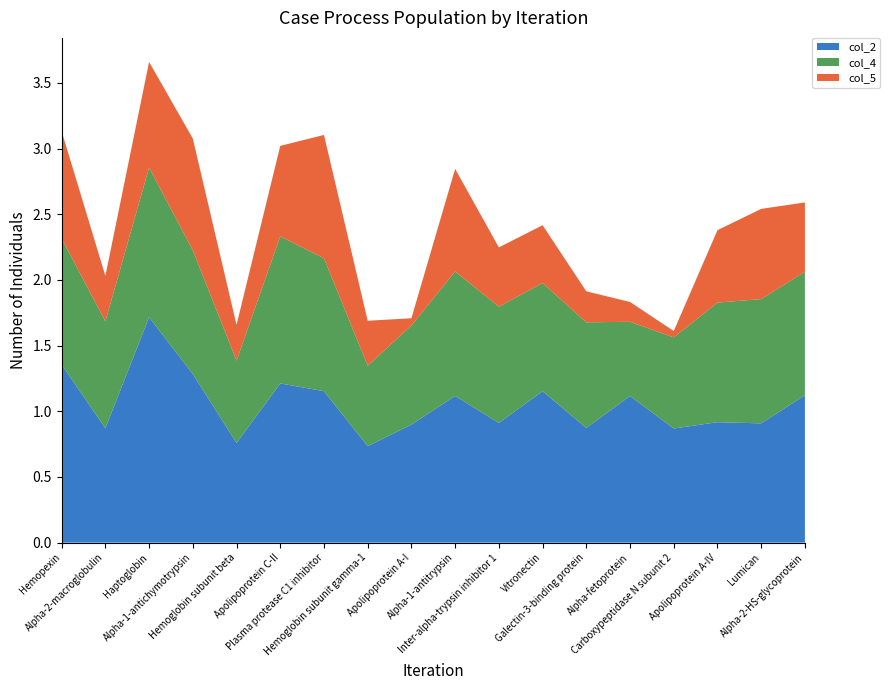

Reading left to right, transcribe all the data shown in this chart.

col_2: Hemopexin=1.4	Alpha-2-macroglobulin=0.9	Haptoglobin=1.7	Alpha-1-antichymotrypsin=1.3	Hemoglobin subunit beta=0.8	Apolipoprotein C-II=1.2	Plasma protease C1 inhibitor=1.2	Hemoglobin subunit gamma-1=0.7	Apolipoprotein A-I=0.9	Alpha-1-antitrypsin=1.1	Inter-alpha-trypsin inhibitor 1=0.9	Vitronectin=1.2	Galectin-3-binding protein=0.9	Alpha-fetoprotein=1.1	Carboxypeptidase N subunit 2=0.9	Apolipoprotein A-IV=0.9	Lumican=0.9	Alpha-2-HS-glycoprotein=1.1
col_4: Hemopexin=1.0	Alpha-2-macroglobulin=0.8	Haptoglobin=1.1	Alpha-1-antichymotrypsin=0.9	Hemoglobin subunit beta=0.6	Apolipoprotein C-II=1.1	Plasma protease C1 inhibitor=1.0	Hemoglobin subunit gamma-1=0.6	Apolipoprotein A-I=0.8	Alpha-1-antitrypsin=0.9	Inter-alpha-trypsin inhibitor 1=0.9	Vitronectin=0.8	Galectin-3-binding protein=0.8	Alpha-fetoprotein=0.6	Carboxypeptidase N subunit 2=0.7	Apolipoprotein A-IV=0.9	Lumican=0.9	Alpha-2-HS-glycoprotein=0.9
col_5: Hemopexin=0.8	Alpha-2-macroglobulin=0.3	Haptoglobin=0.8	Alpha-1-antichymotrypsin=0.9	Hemoglobin subunit beta=0.3	Apolipoprotein C-II=0.7	Plasma protease C1 inhibitor=0.9	Hemoglobin subunit gamma-1=0.3	Apolipoprotein A-I=0.1	Alpha-1-antitrypsin=0.8	Inter-alpha-trypsin inhibitor 1=0.5	Vitronectin=0.4	Galectin-3-binding protein=0.2	Alpha-fetoprotein=0.2	Carboxypeptidase N subunit 2=0.0	Apolipoprotein A-IV=0.6	Lumican=0.7	Alpha-2-HS-glycoprotein=0.5